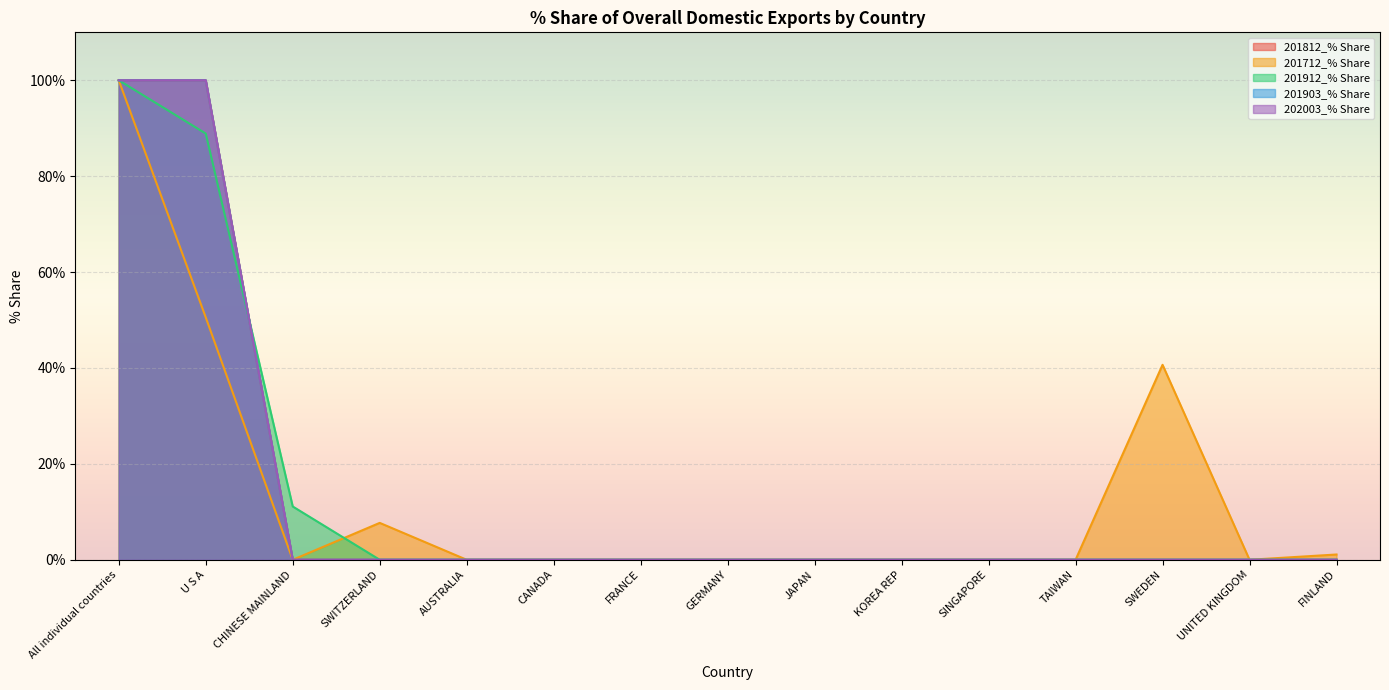

Reading left to right, what are all the values shown in this chart?

201812_% Share: 100.0	100.0	0.0	0.0	0.0	0.0	0.0	0.0	0.0	0.0	0.0	0.0	0.0	0.0	0.0
201712_% Share: 100.0	50.5	0.0	7.7	0.0	0.0	0.0	0.0	0.0	0.0	0.0	0.0	40.7	0.0	1.1
201912_% Share: 100.0	88.9	11.1	0.0	0.0	0.0	0.0	0.0	0.0	0.0	0.0	0.0	0.0	0.0	0.0
201903_% Share: 100.0	100.0	0.0	0.0	0.0	0.0	0.0	0.0	0.0	0.0	0.0	0.0	0.0	0.0	0.0
202003_% Share: 100.0	100.0	0.0	0.0	0.0	0.0	0.0	0.0	0.0	0.0	0.0	0.0	0.0	0.0	0.0